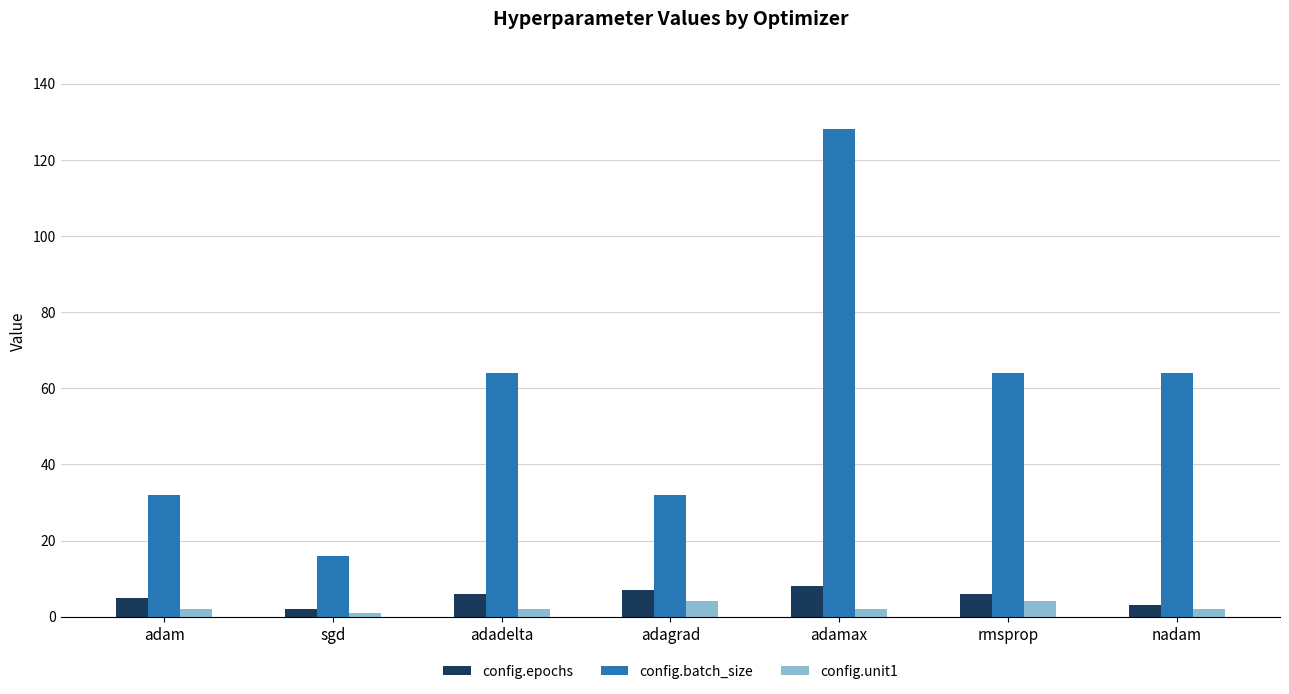

What is the average value of the config.epochs series?

5